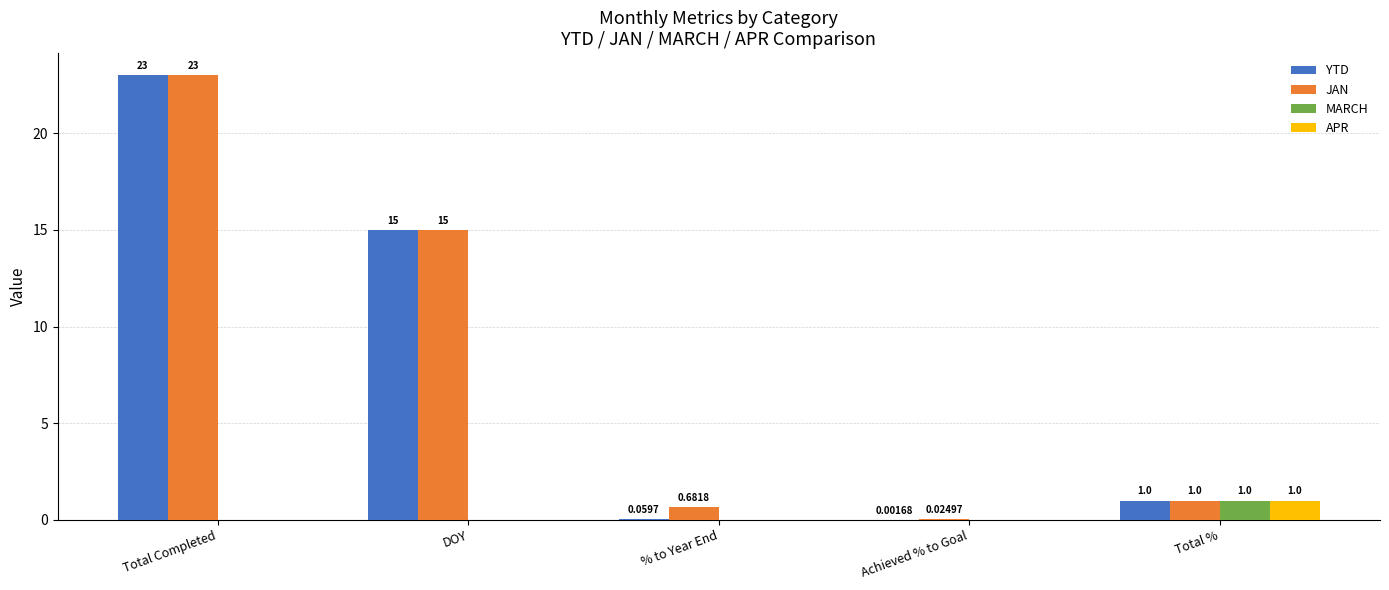

Is the value of APR at DOY greater than the value of YTD at DOY?

No